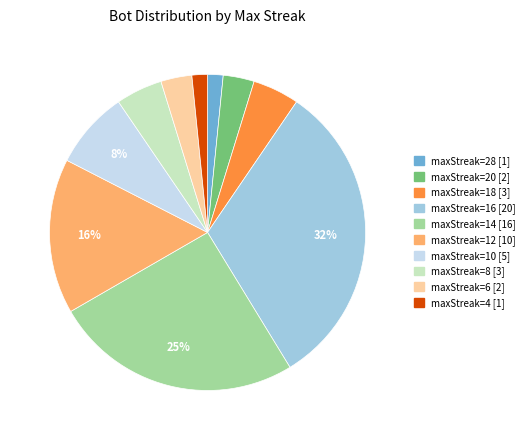

Is there any slice that represents more than half of the pie?

No